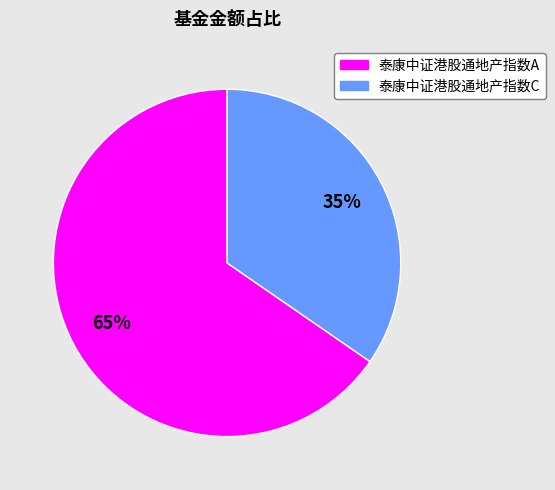

Rank the categories by value from lowest to highest.

泰康中证港股通地产指数C, 泰康中证港股通地产指数A